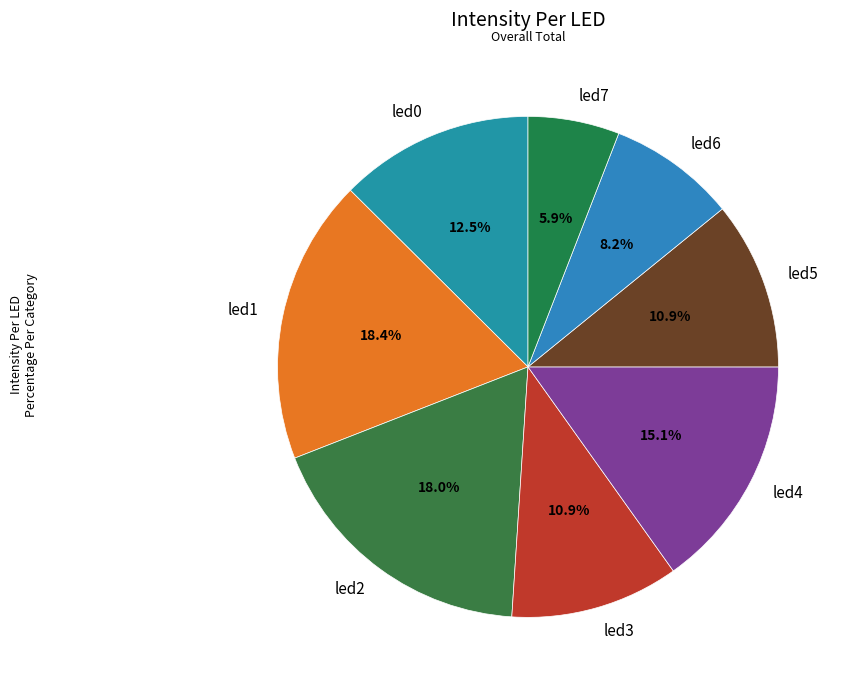

Is it true that led6 is 14% of the pie?

False